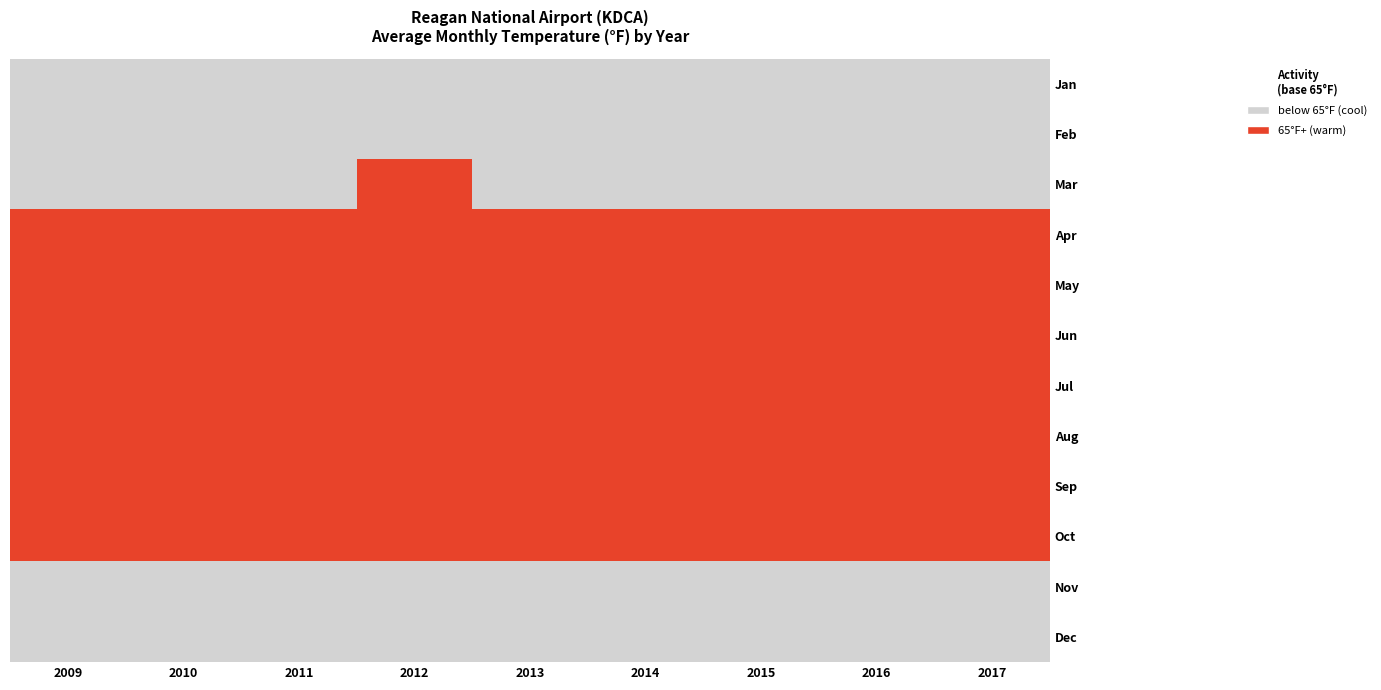

Between 2017 and 2013, which is larger?

2017